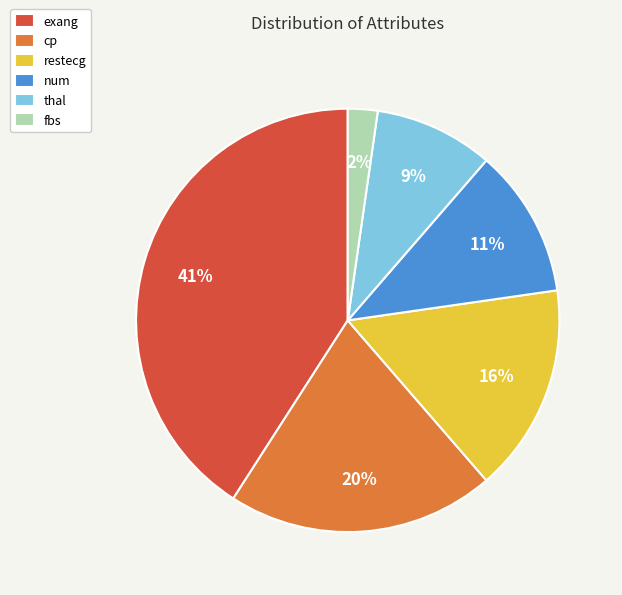

Does cp represent more than half of the total?

No